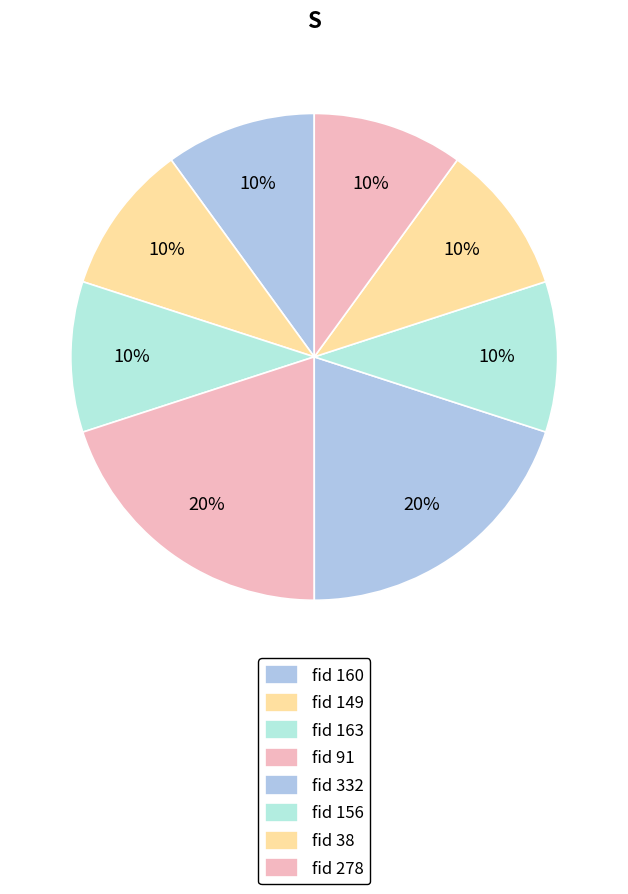

How many segments does this pie chart have?

8